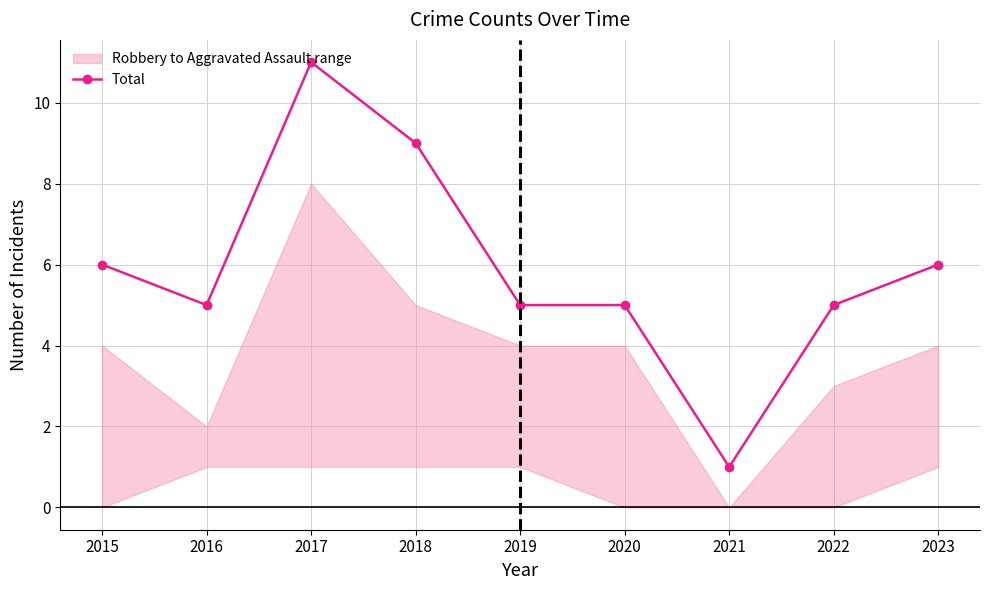

Which label corresponds to the smallest value in the chart?

2021